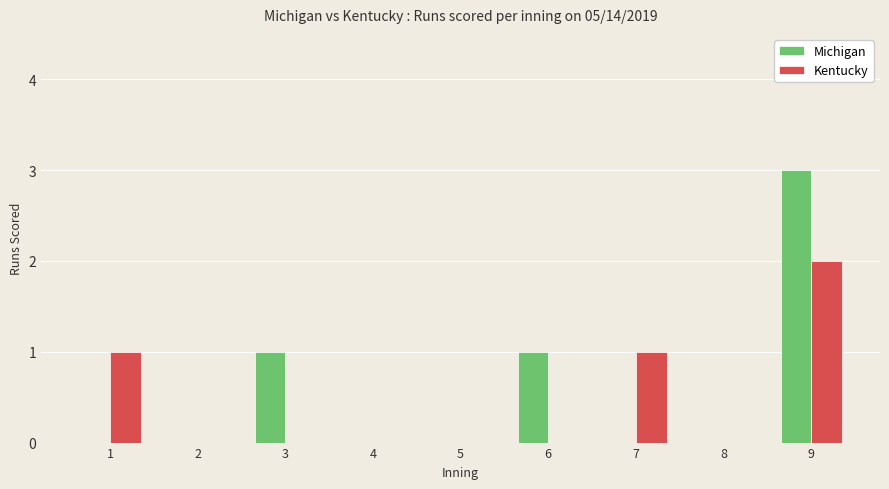

How many Kentucky values are between 0 and 1?

8